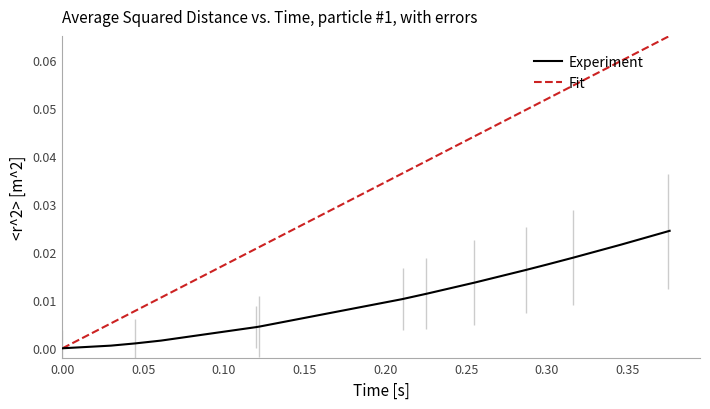

List the series in order of their peak value, lowest first.

Experiment, Fit